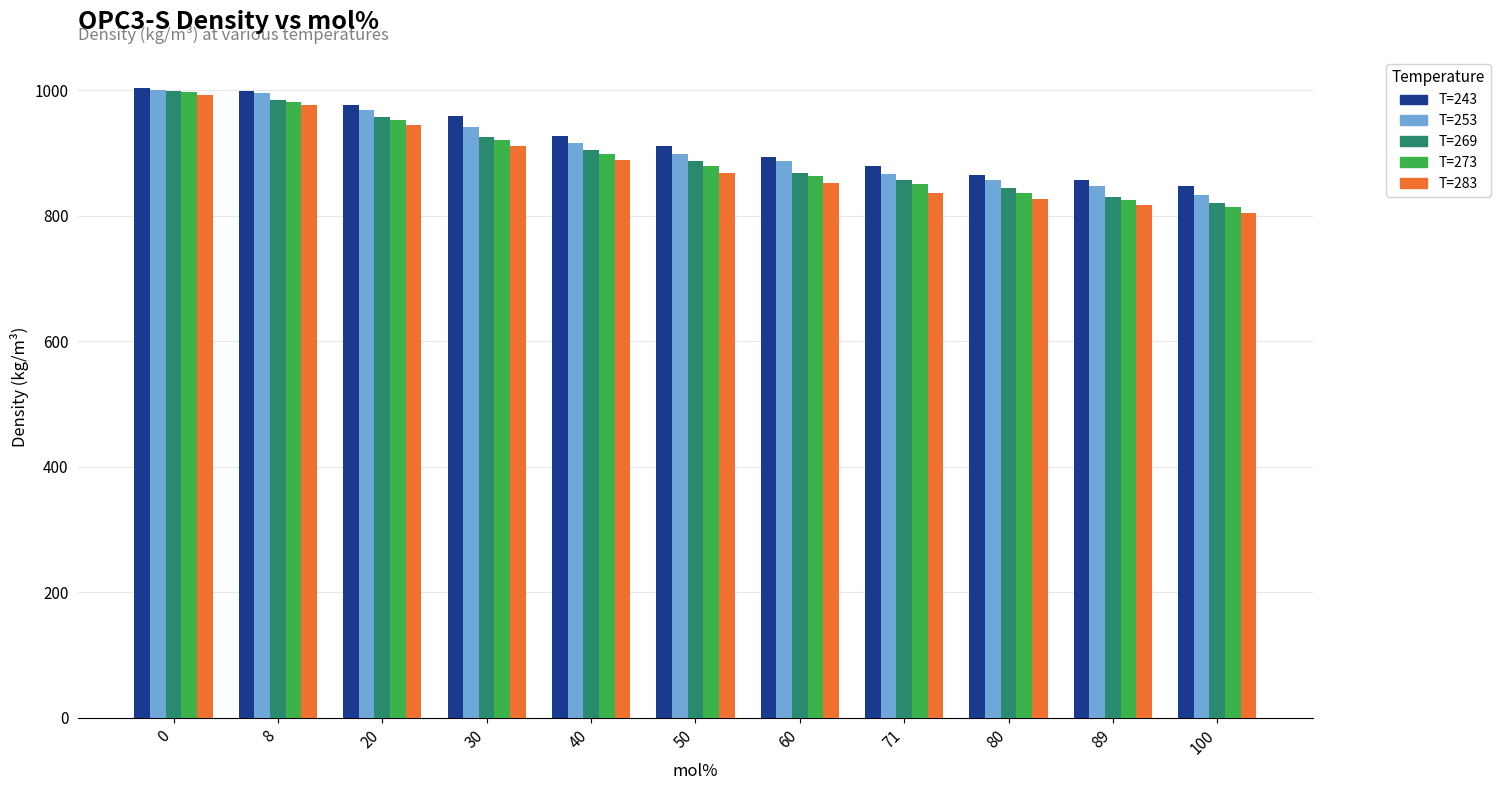

Reading left to right, transcribe all the data shown in this chart.

T=243: 1002.8	998.6	976.7	959.1	926.9	911.4	893.1	878.9	864.7	856.8	847.7
T=253: 1000.0	995.7	968.8	941.3	915.1	898.5	887.0	866.5	857.0	847.3	833.4
T=269: 999.1	984.8	957.7	924.7	903.7	887.7	867.8	857.1	843.3	828.7	820.7
T=273: 996.4	981.7	953.0	921.0	898.6	878.9	862.5	849.5	835.7	824.5	813.1
T=283: 992.4	976.3	944.0	910.3	889.0	867.1	852.1	836.0	826.8	817.0	803.7